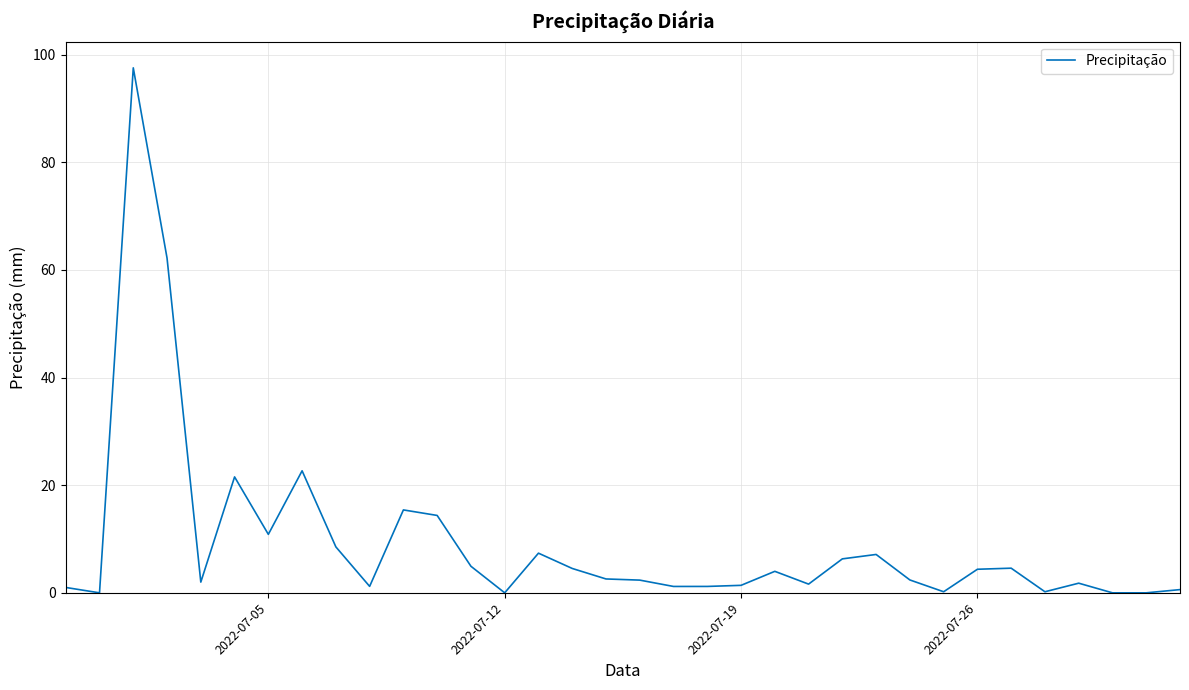

What is the difference between the maximum and minimum values?

97.6